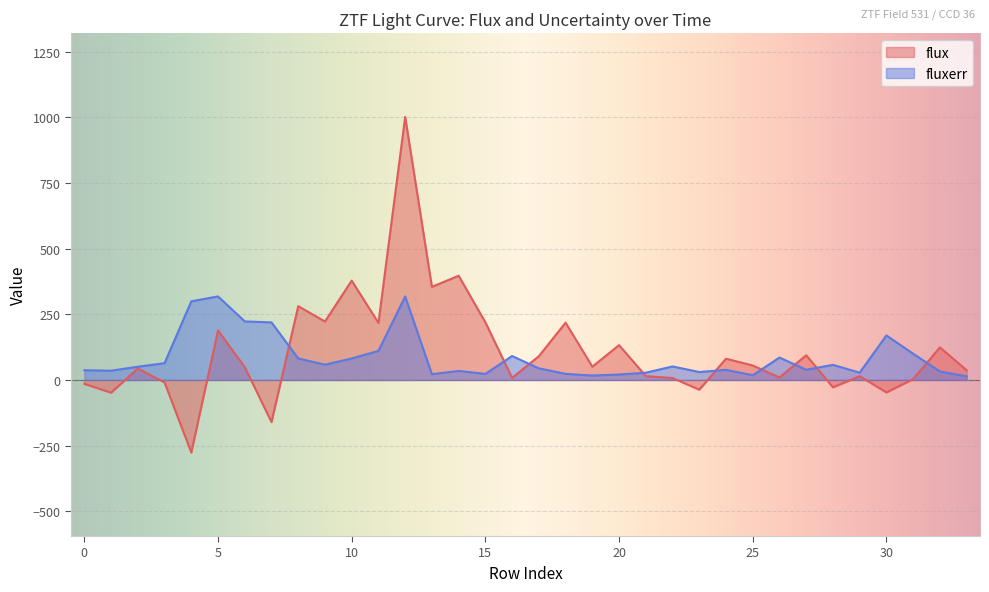

Rank the series by their average value, from lowest to highest.

fluxerr, flux